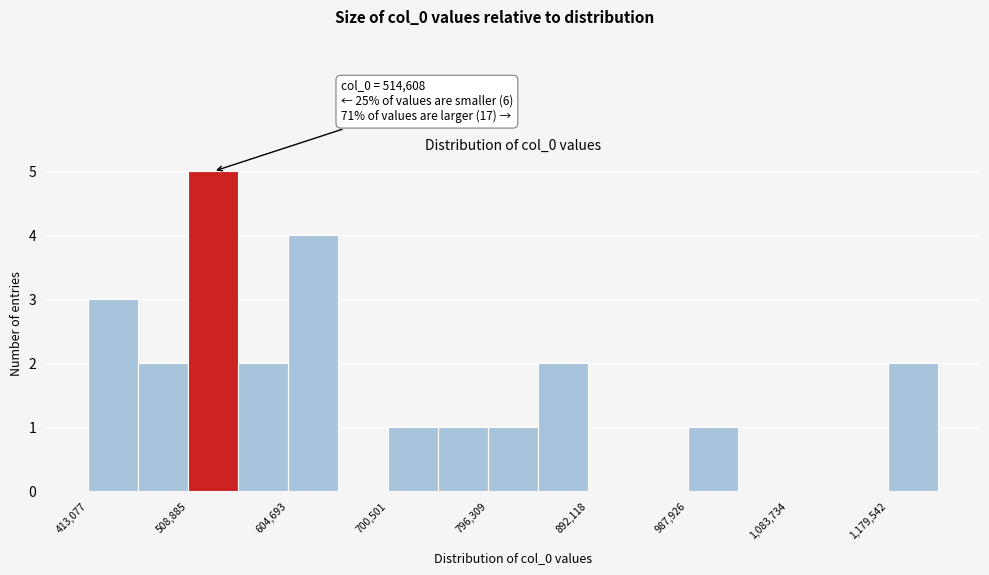

Which range on the x-axis has the tallest bar?

510000 to 560000